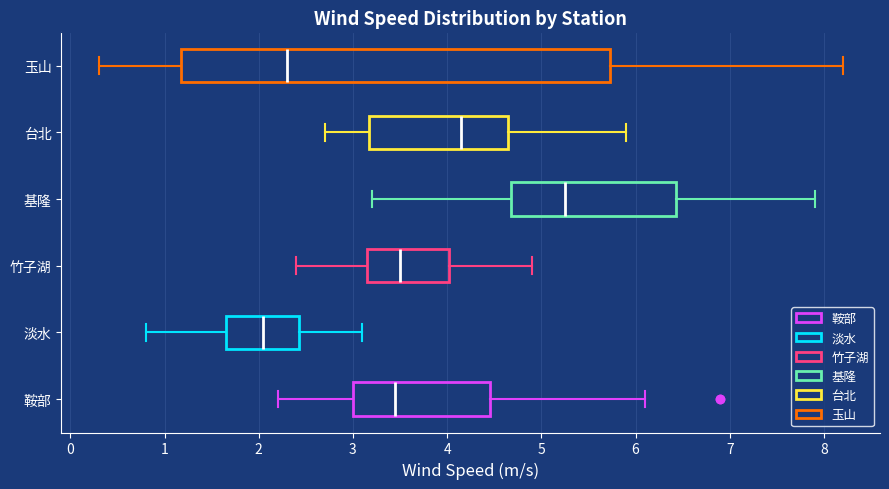

Where is the right edge of the box for 鞍部 on the x-axis? The values are not printed on the chart, so give them approximately, as read against the axis.

4.5